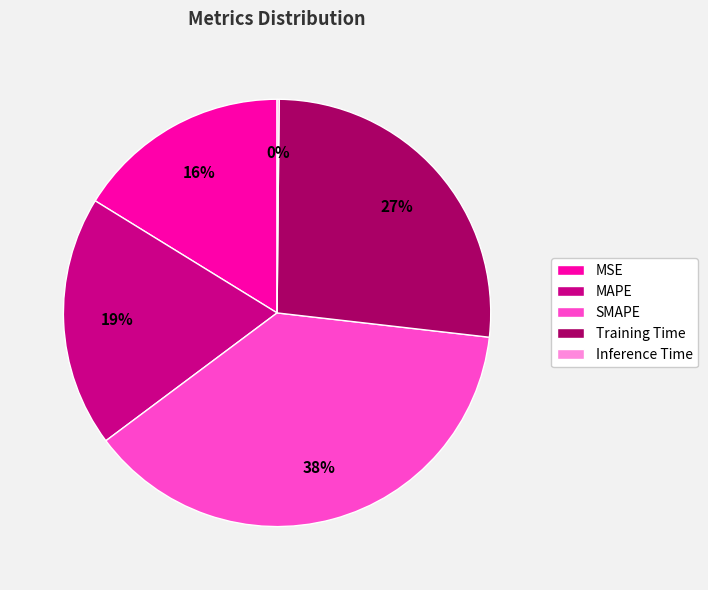

Is the sum of Training Time and MAPE greater than half?

No